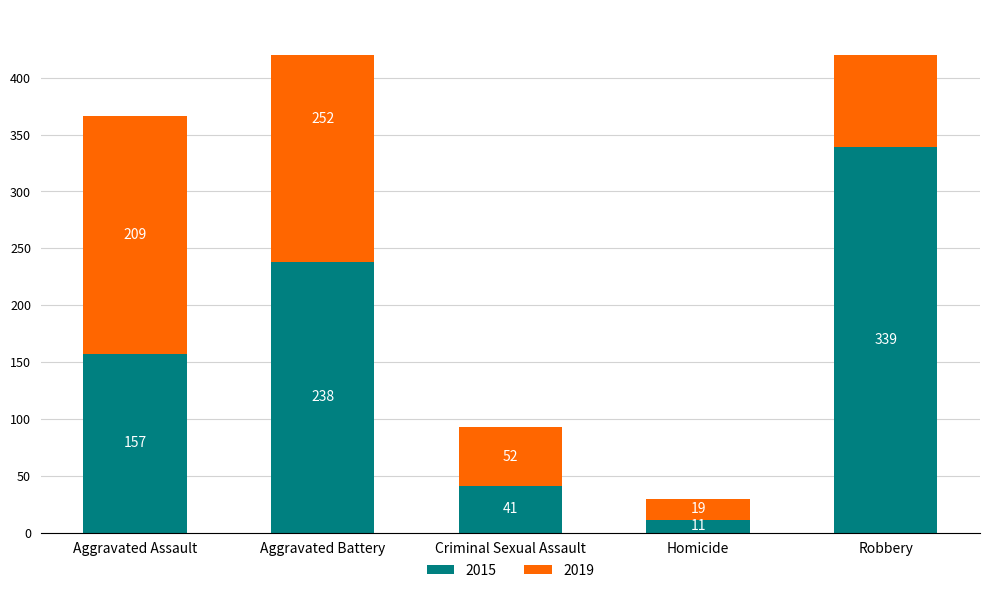

Rank the series at Aggravated Assault from lowest to highest value.

2015, 2019